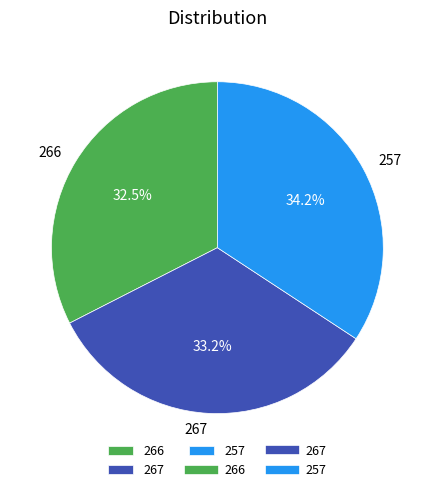

To the nearest percent, what is the combined percentage of 267 and 257?

67%